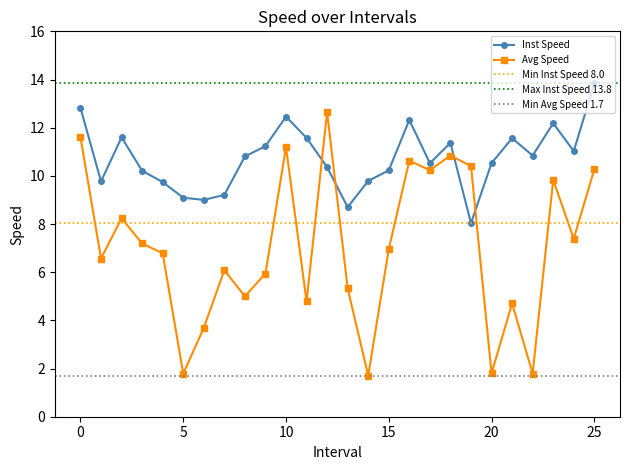

What is the highest value of the Inst Speed series?

13.8